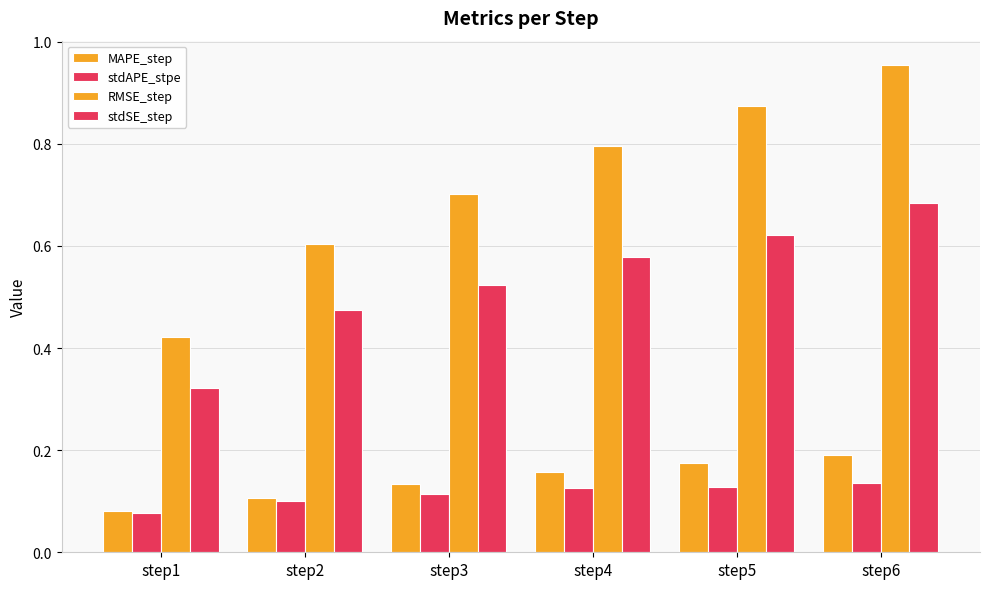

What is the difference between the maximum and minimum values in the MAPE_step series?

0.1